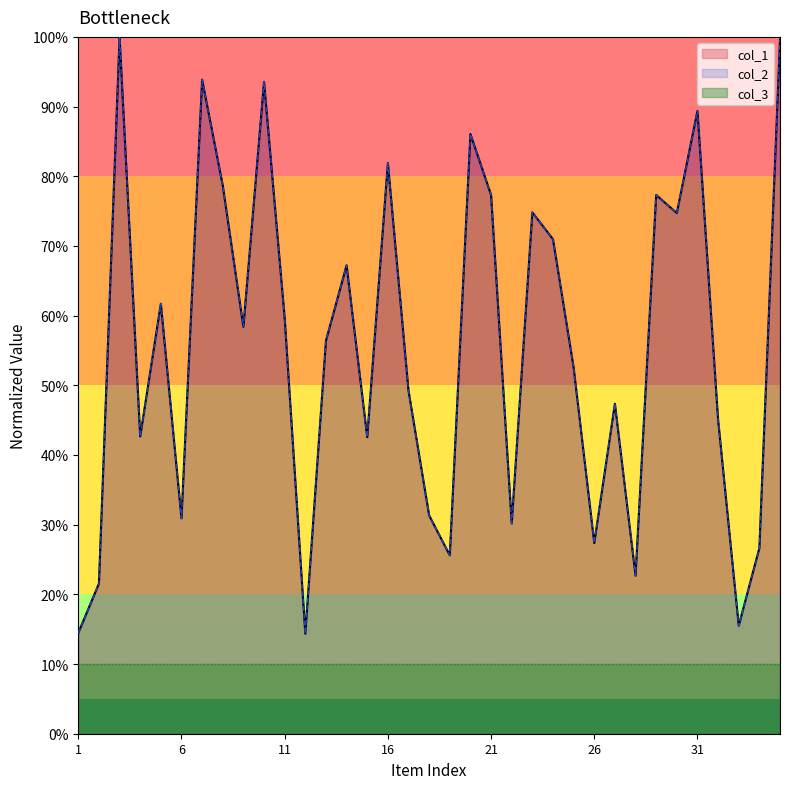

True or false: col_2 and col_1 cross at least once.

False